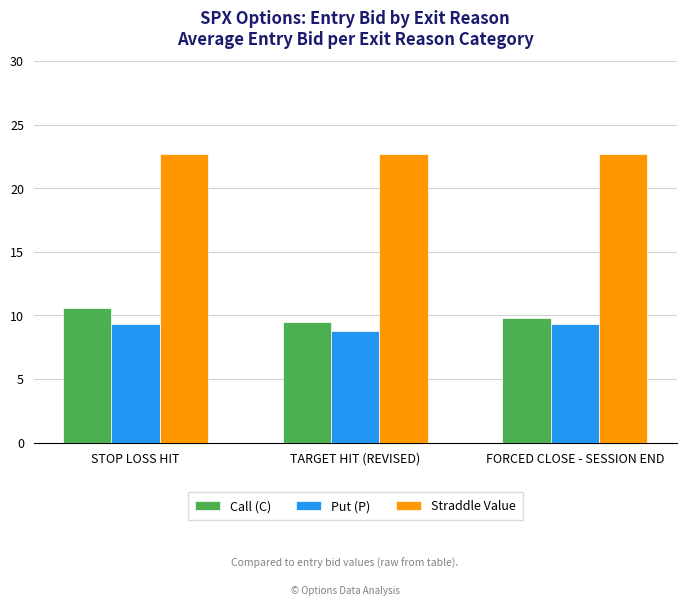

At how many categories does at least one series exceed 12?

3